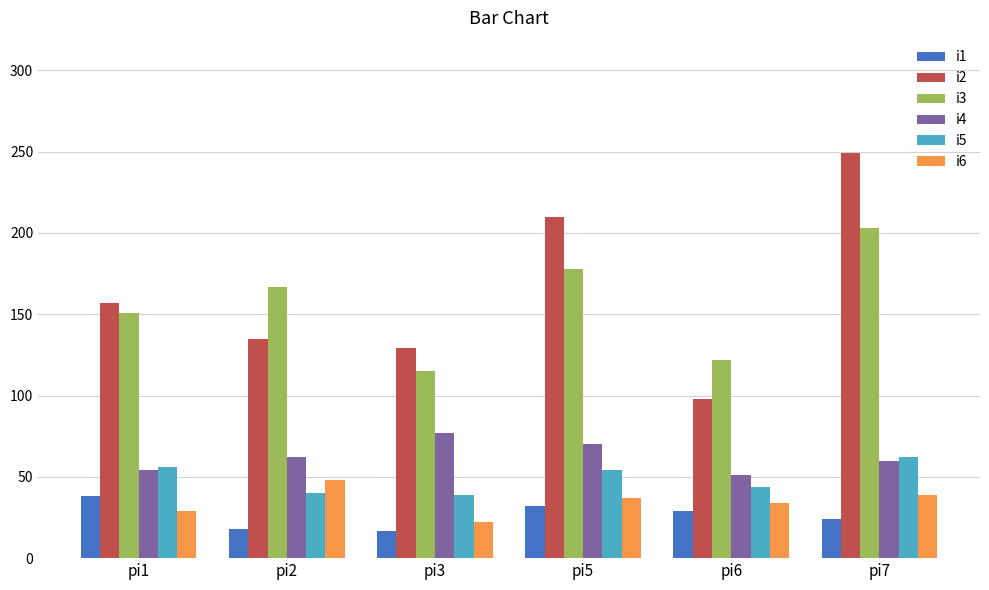

What is the sum of the i6 values at pi3 and pi2?

70